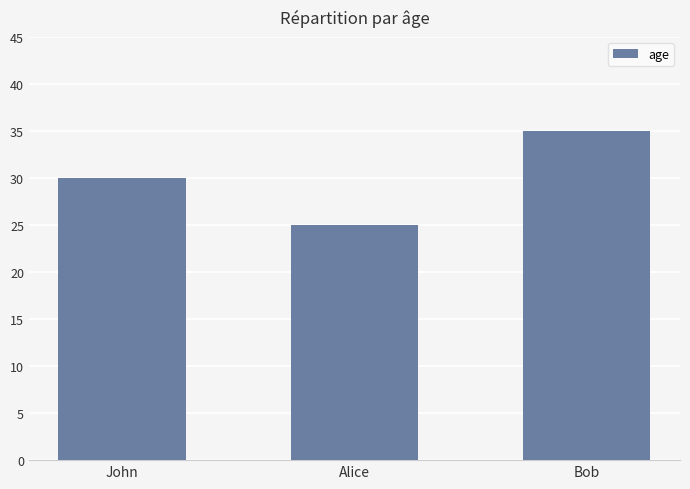

Which label corresponds to the largest value in the chart?

Bob